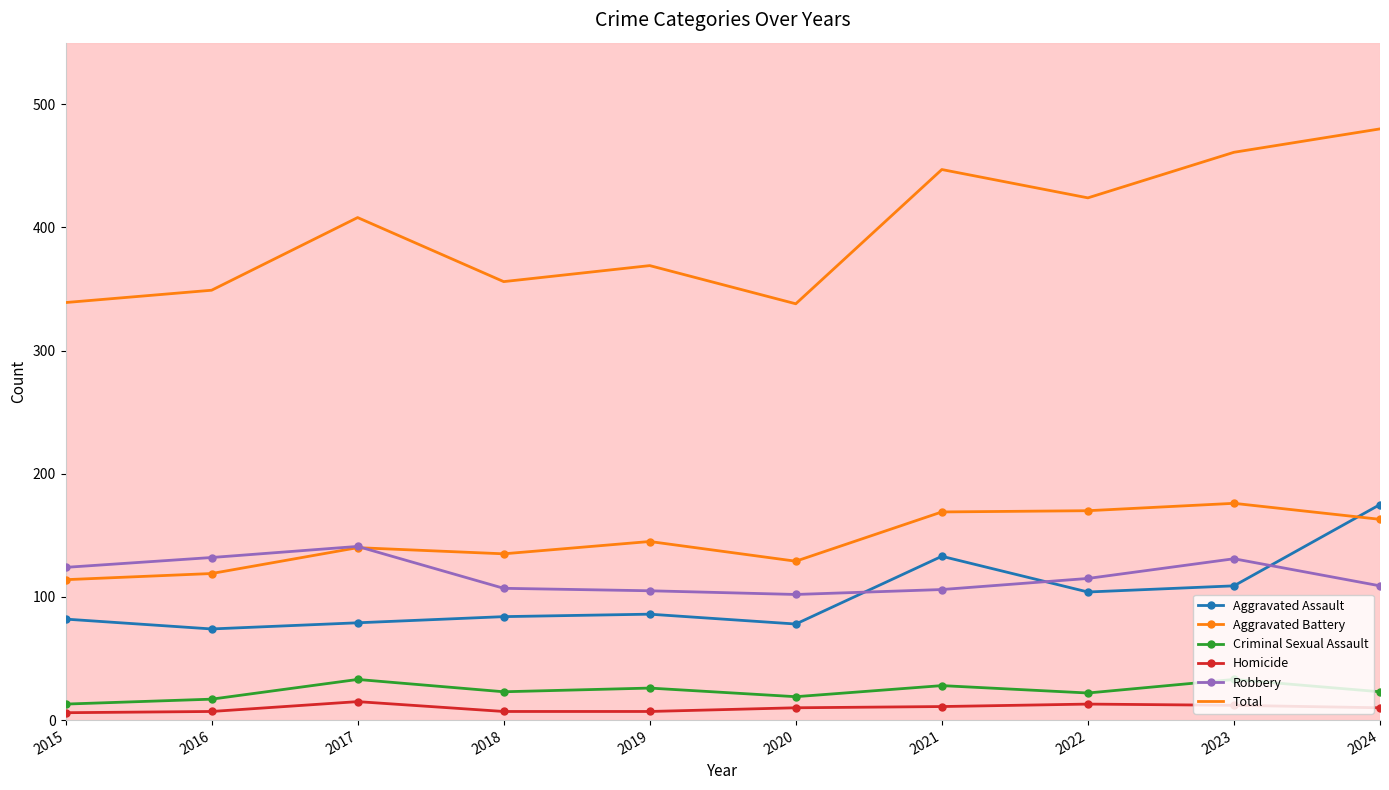

Which series has the largest total across all categories?

Total